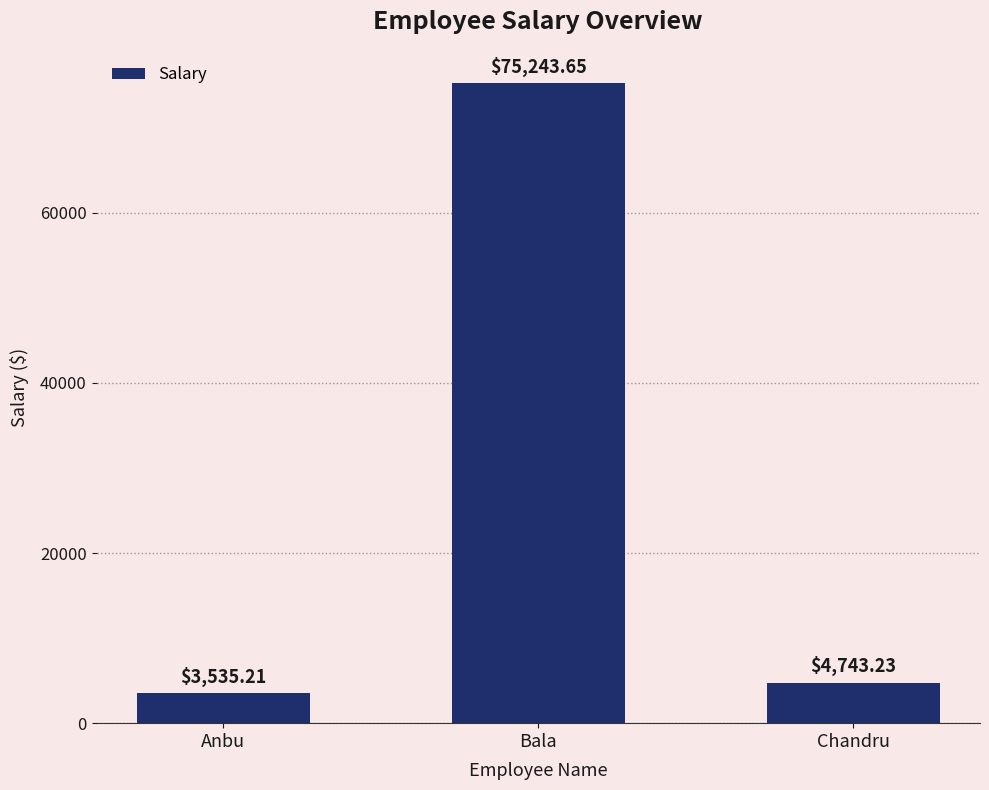

What is the change in value from Anbu to Chandru?

+1208.0